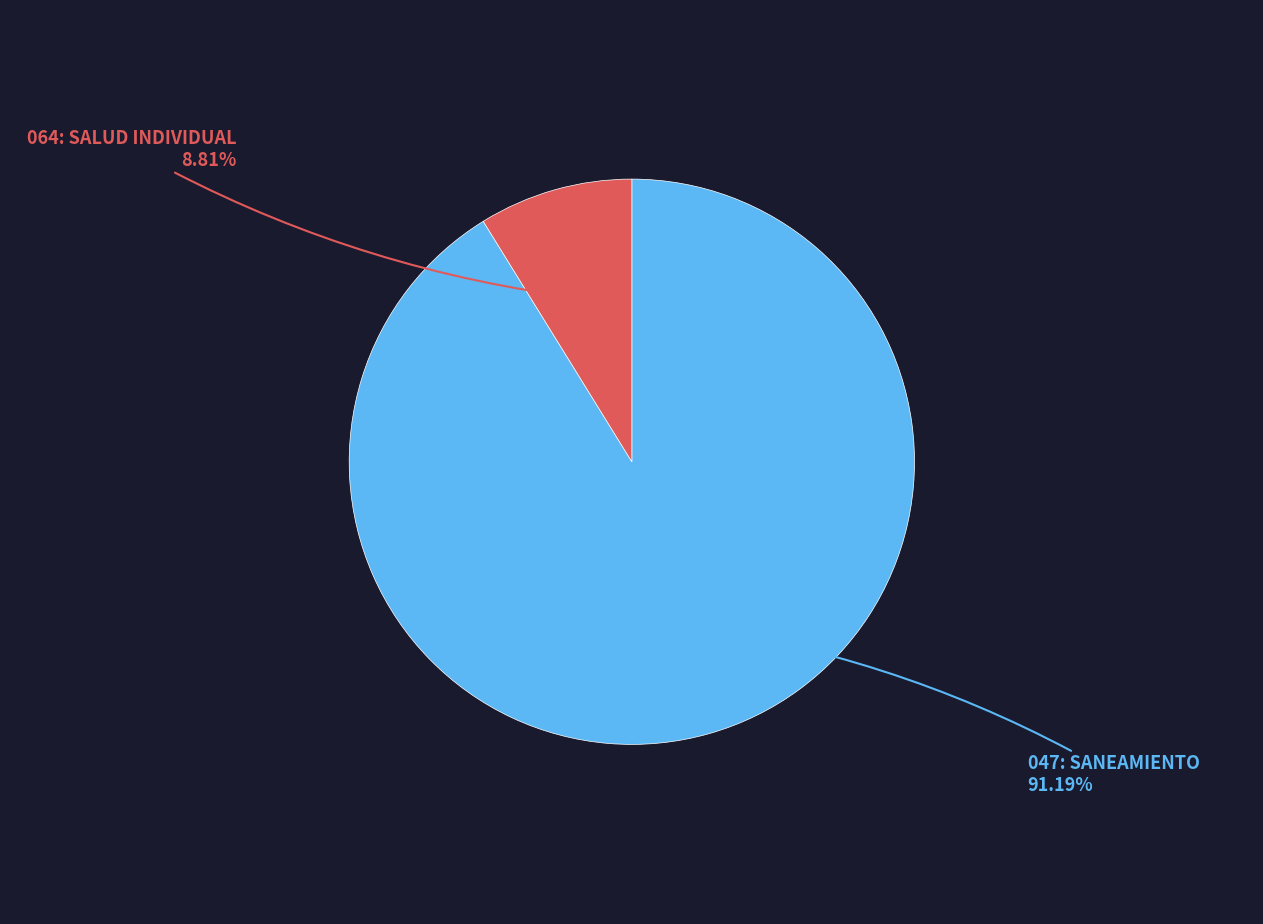

Does any single category account for the majority?

Yes